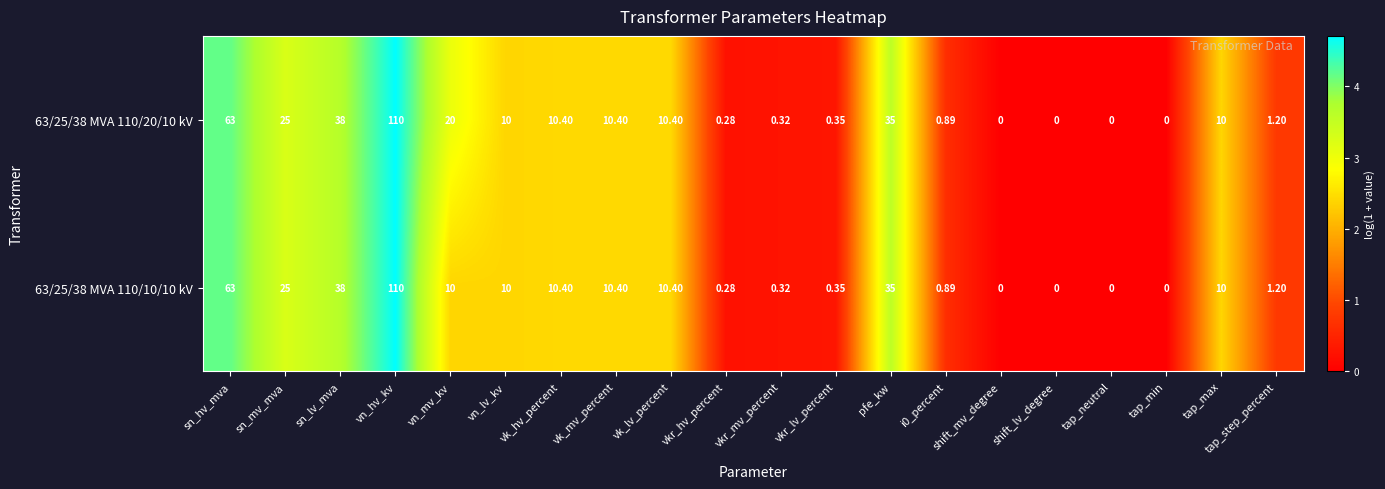

Which label corresponds to the largest value in the chart?

vn_hv_kv